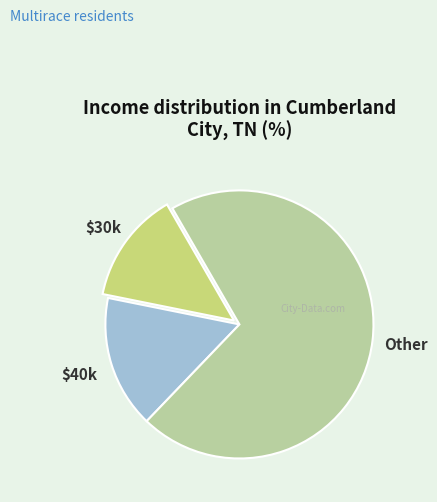

The $40k slice represents 3% of the pie. True or false?

False